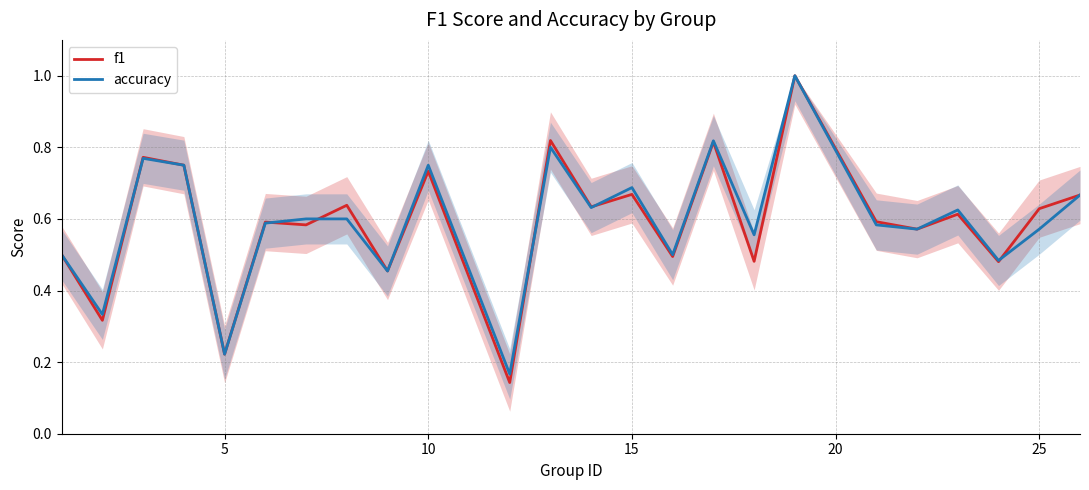

How many interior local valleys does the f1 series have?

10